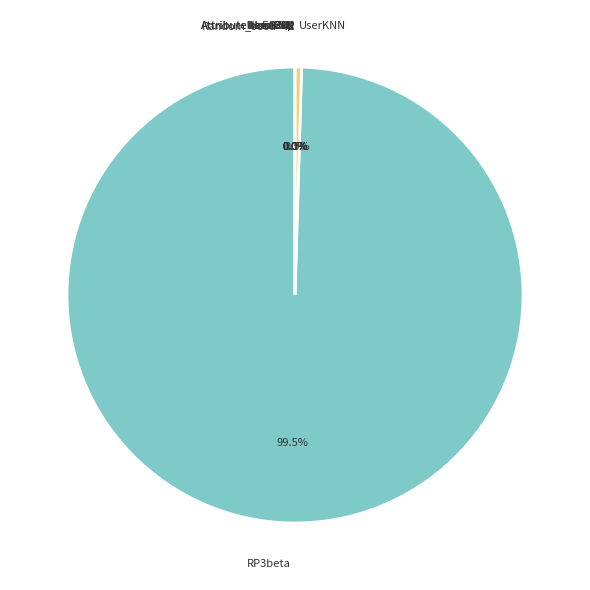

Is RP3beta the majority of the pie?

Yes